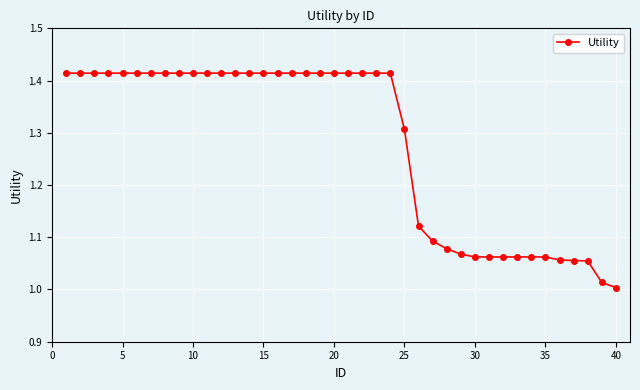

What is the sum of all values?

51.2